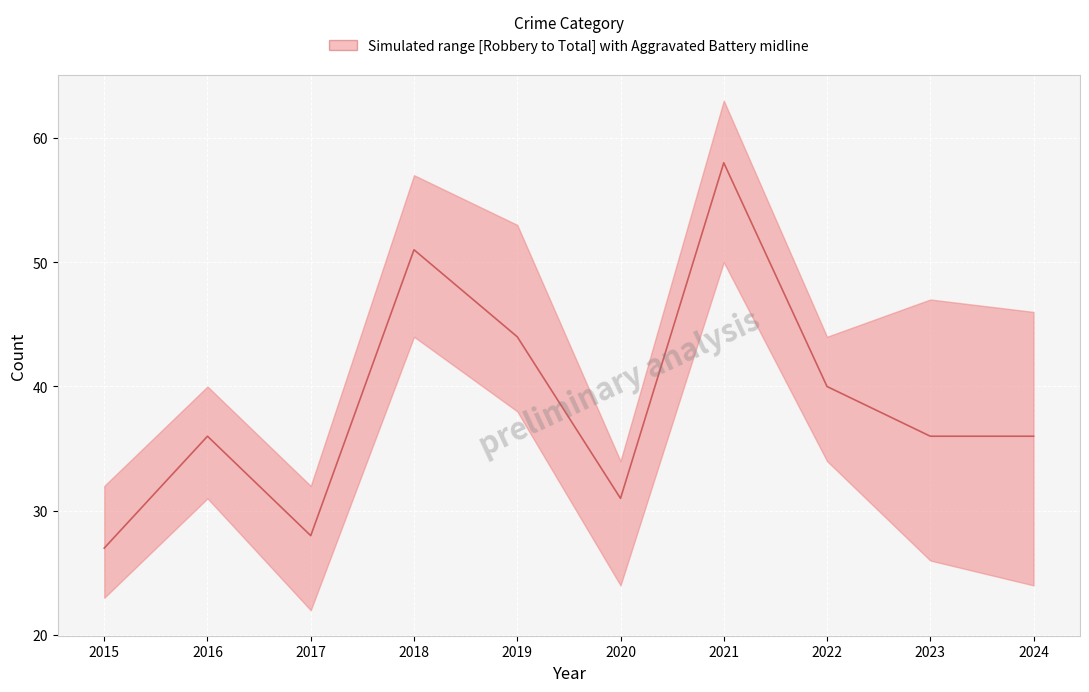

The value at 2017 is 44. True or false?

False